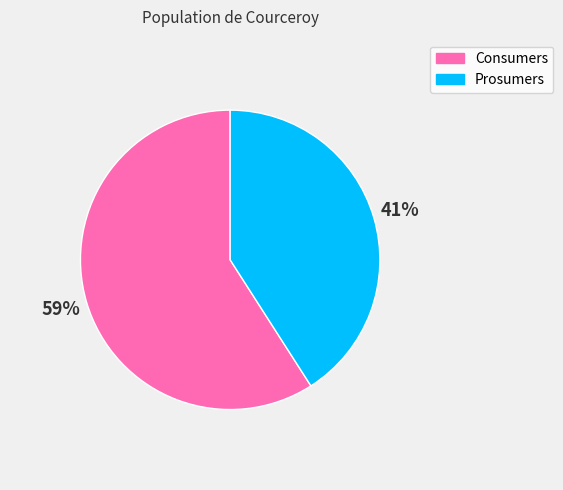

What is the smallest slice in the pie chart?

Prosumers